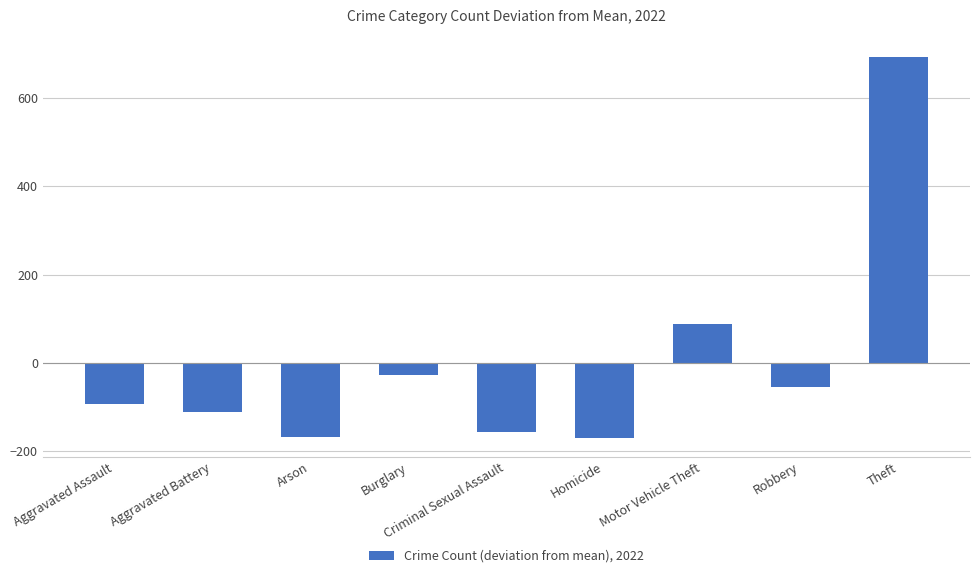

Between Homicide and Aggravated Battery, which is larger?

Aggravated Battery